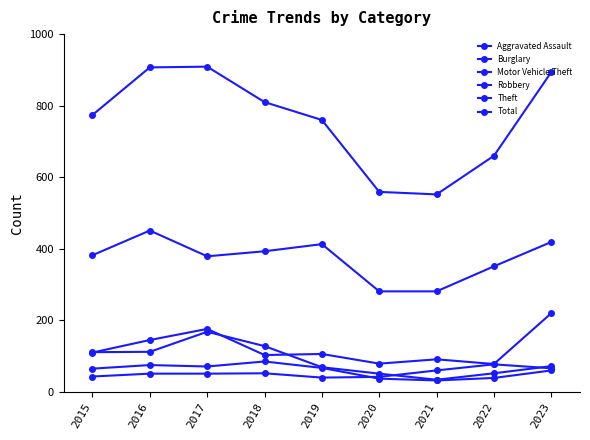

What is the value of the Total point at the 8th from the left?

660